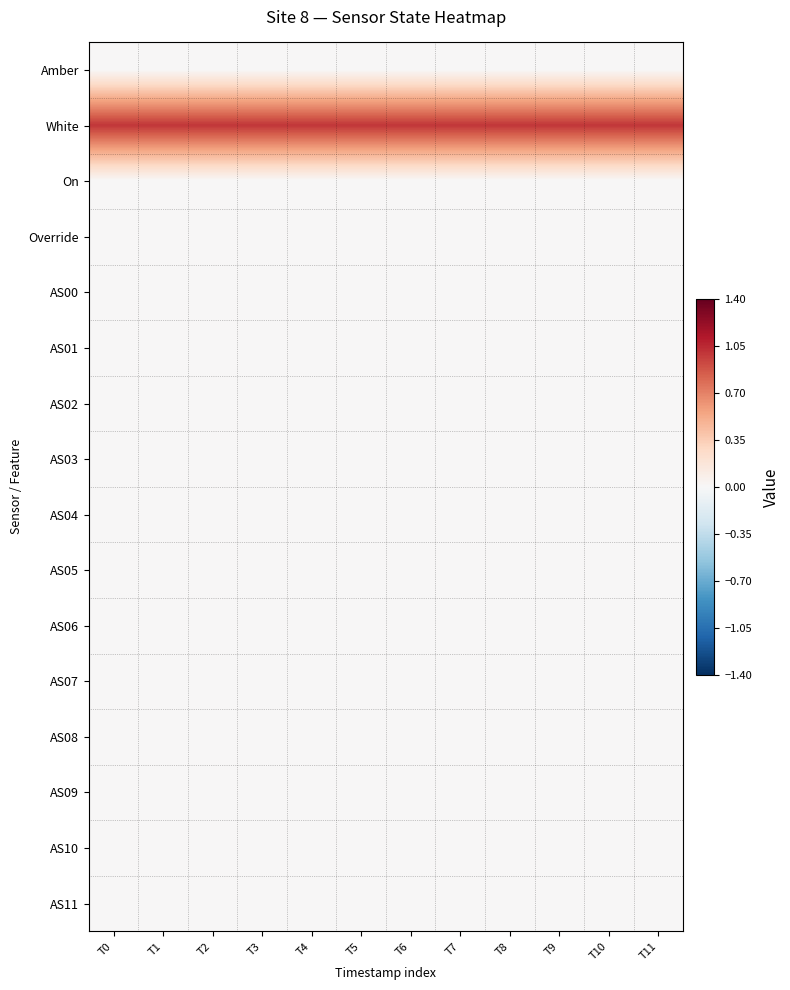

What is the maximum value shown in the chart?

1